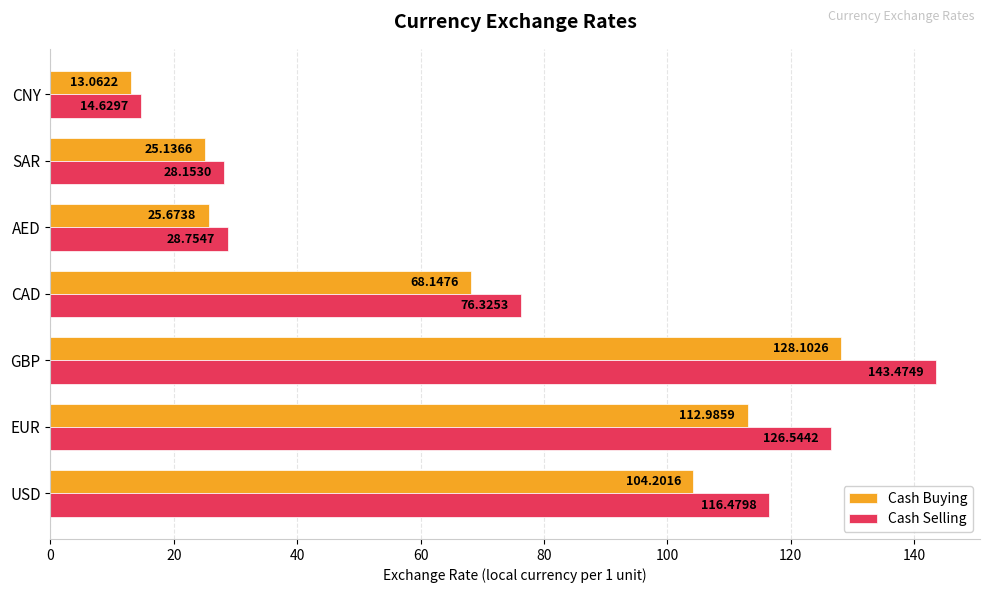

How many values in the Cash Selling series exceed 76?

4